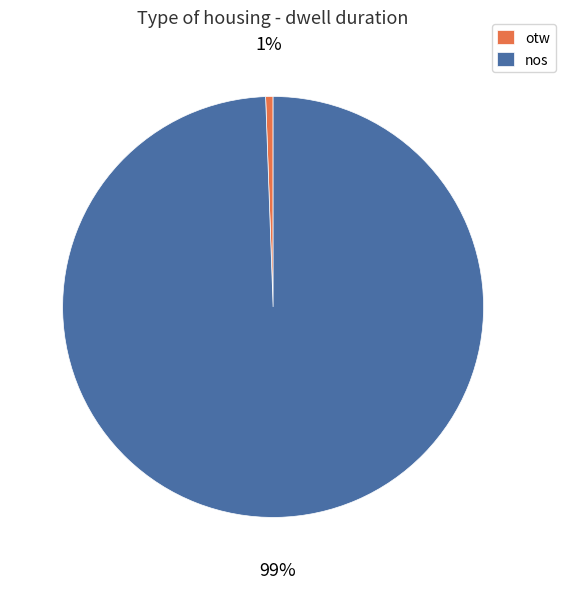

What percentage is the nos slice, to the nearest percent?

99%